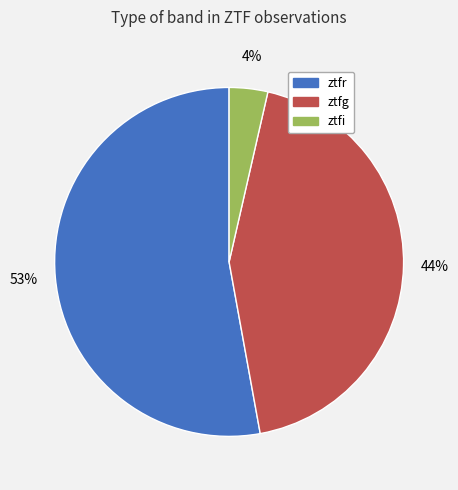

Do ztfr and ztfi together represent more than half of the pie?

Yes